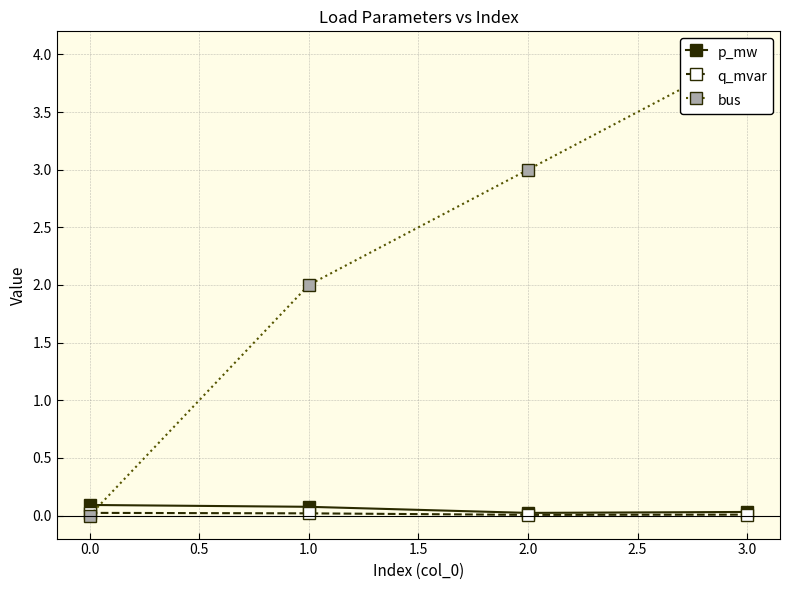

Is this an area chart (filled region under the line)?

No